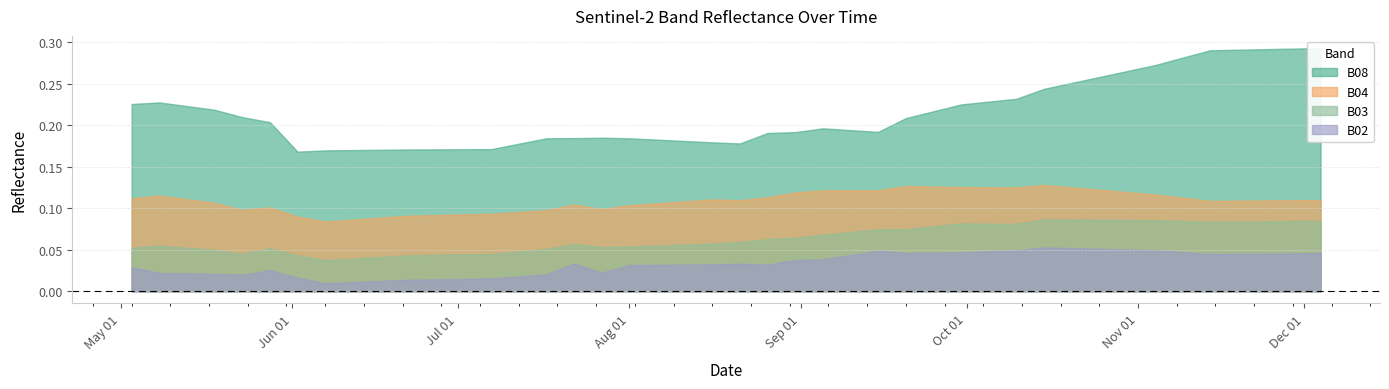

True or false: B04 and B03 intersect in this chart.

False